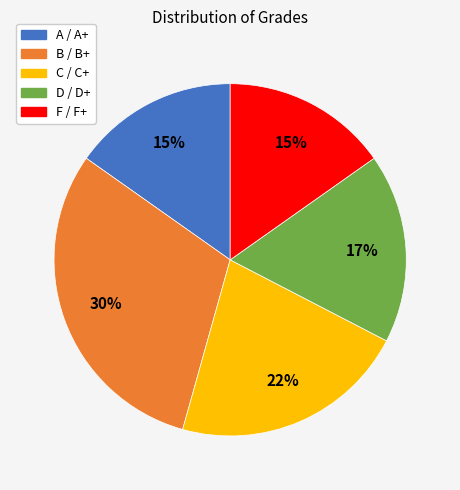

To the nearest percent, what portion does A / A+ represent?

15%